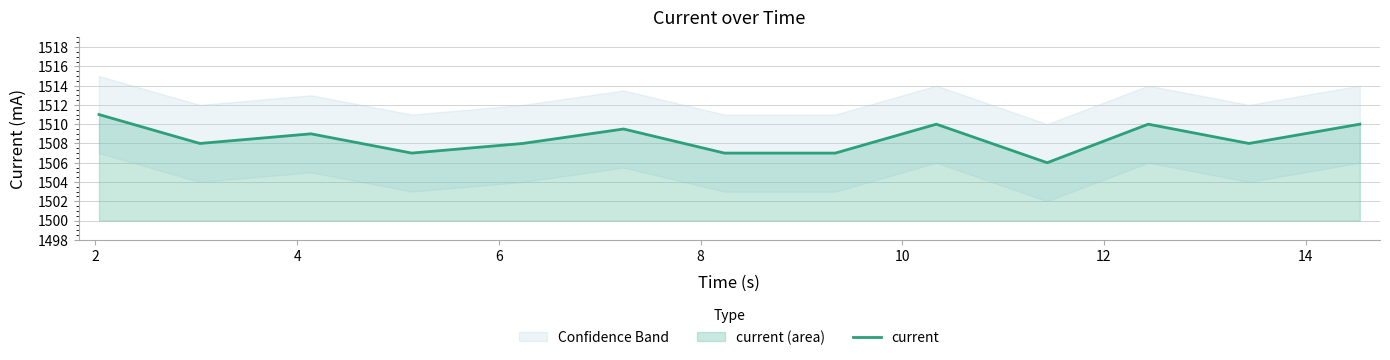

What is the minimum value for current?

1506.0